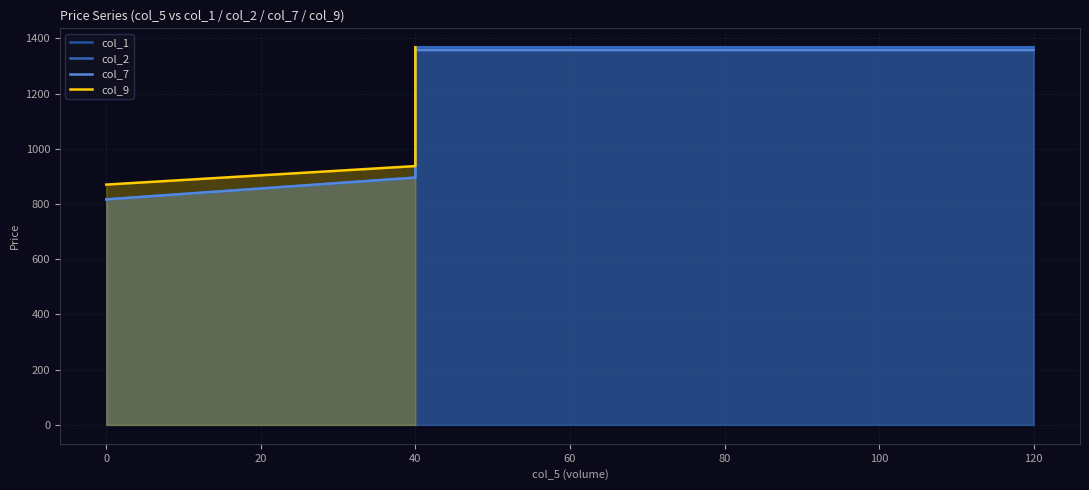

What is the label of the 2nd point from the right?

40